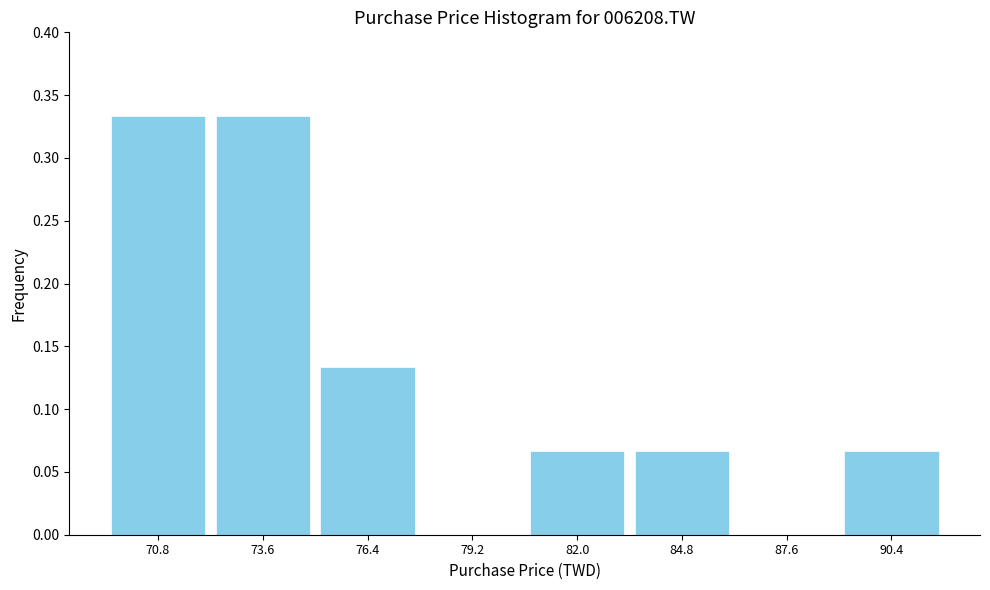

What is the sum of all values?

1.0